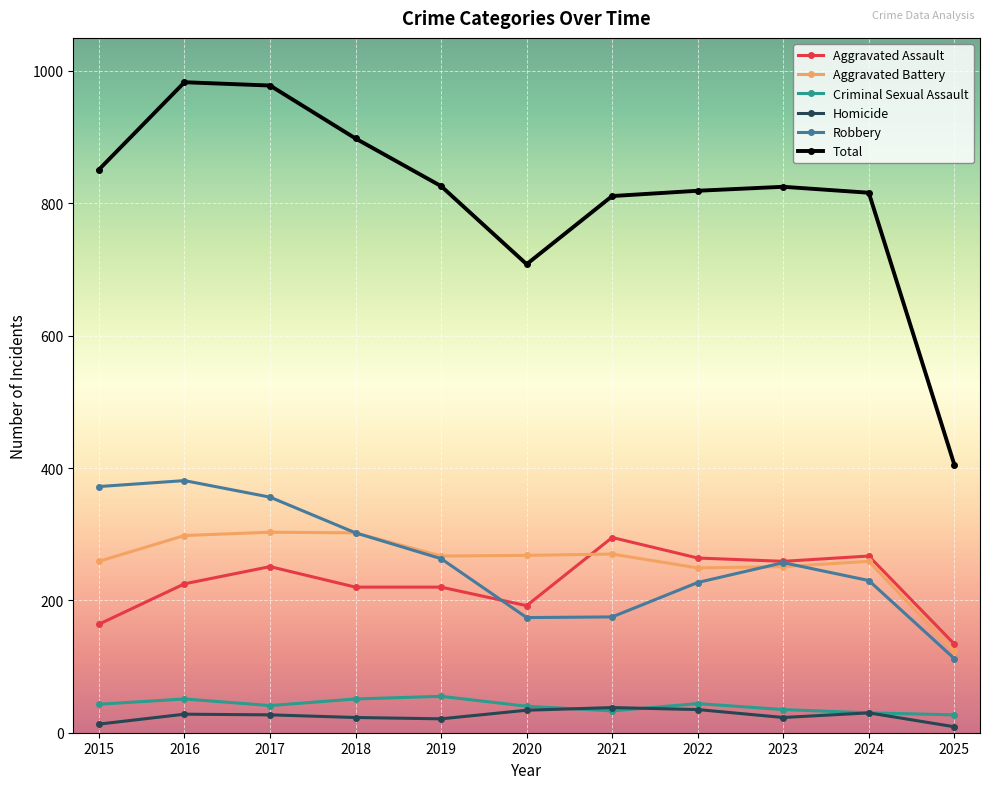

True or false: Homicide and Robbery intersect in this chart.

False